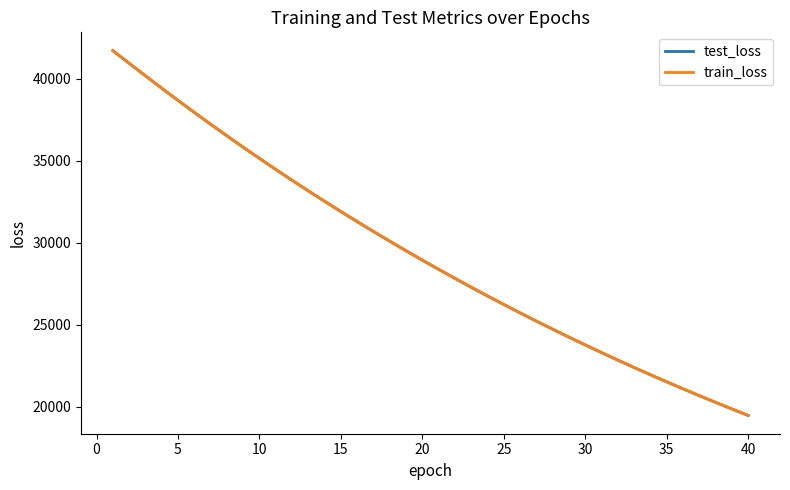

Which series has the widest spread of values?

train_loss